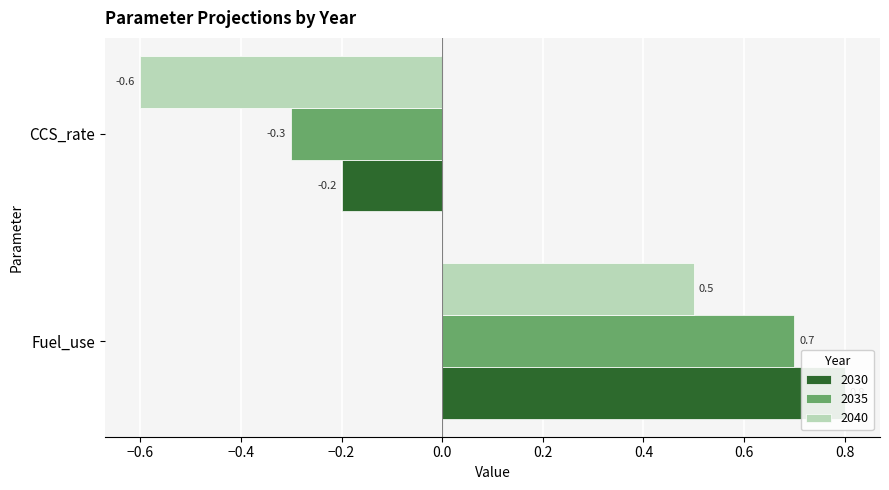

Which series has the largest total across all categories?

2030